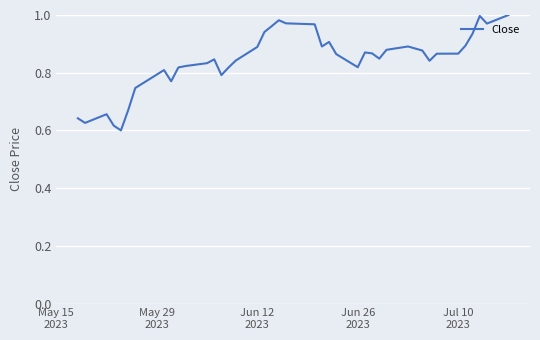

Does the chart display data point markers on the line(s)?

No